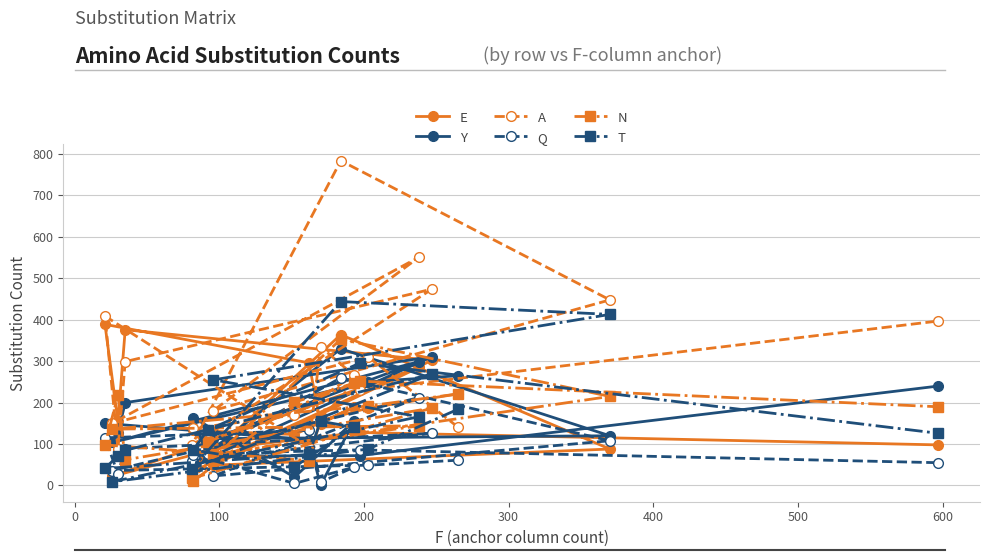

How many interior local valleys does the E series have?

7